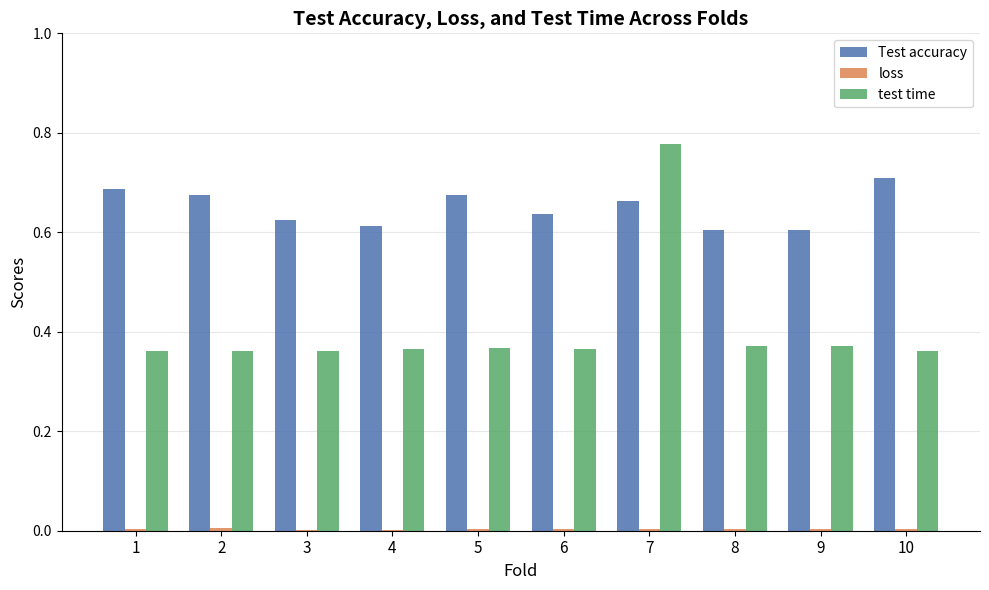

How many data points does each series have?

10